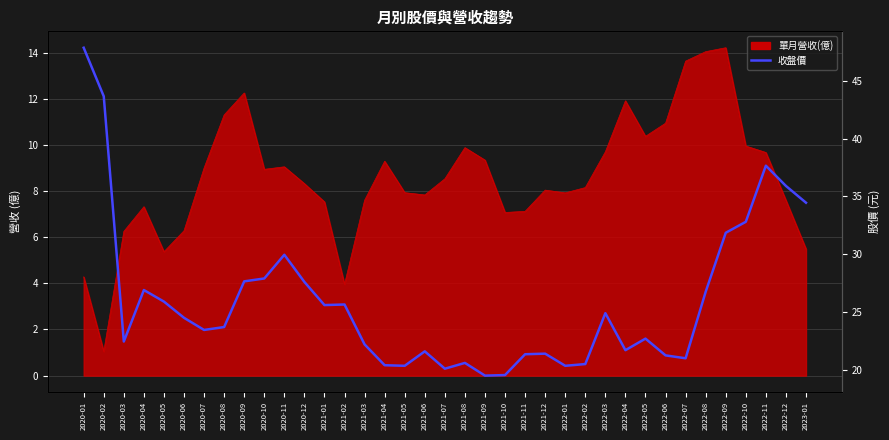

What is the maximum value shown in the chart?

47.9